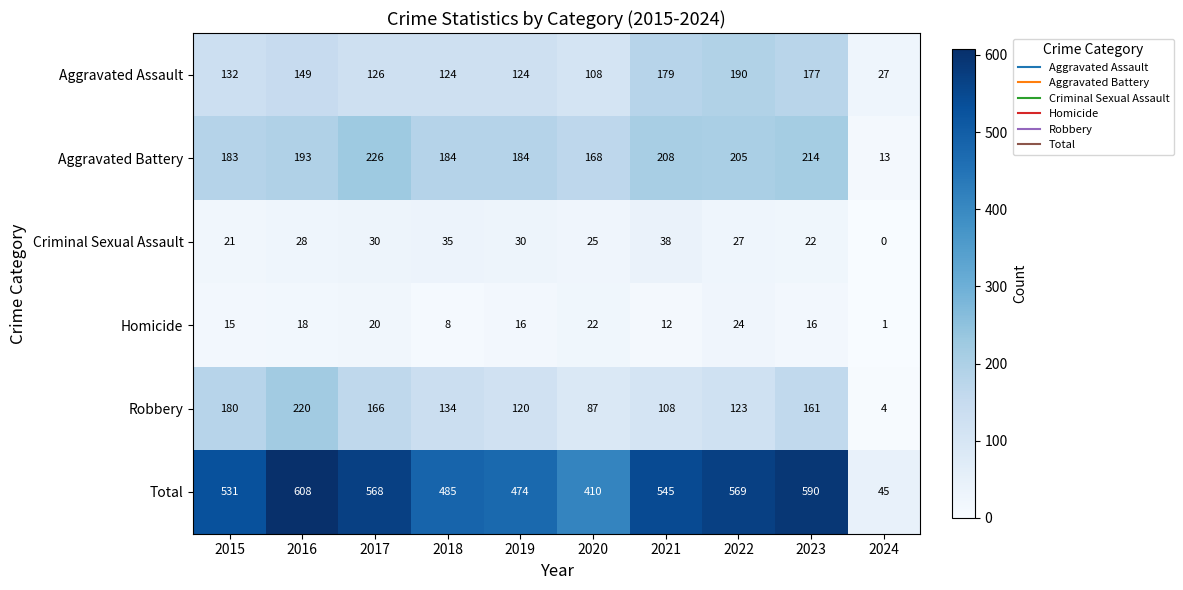

What is the total value across all series at 2024?

90